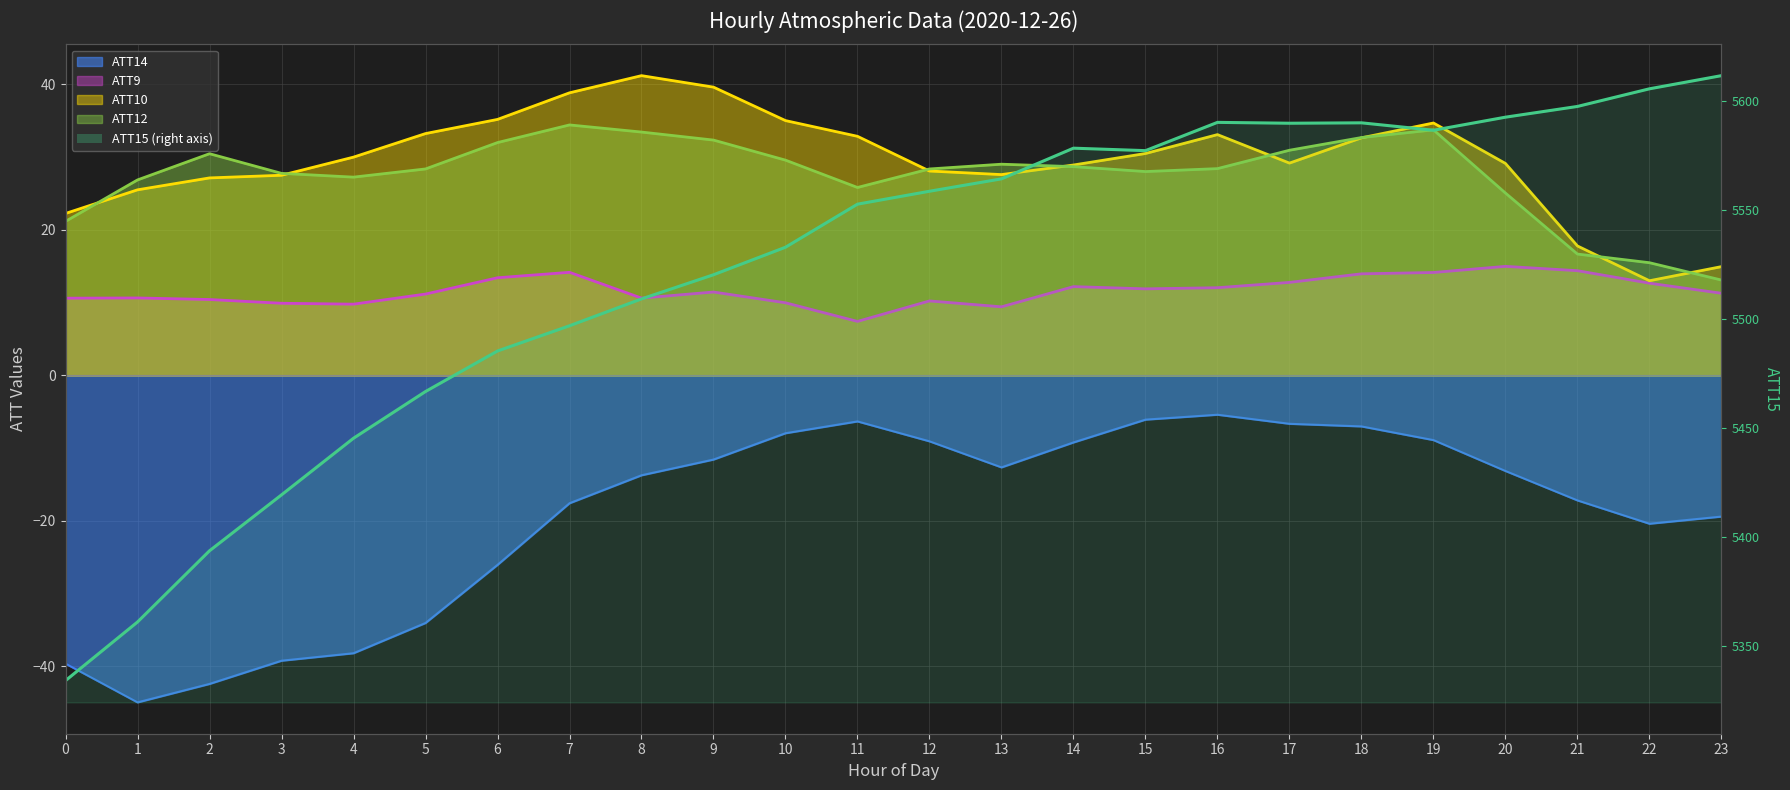

List the labels in order of value, smallest first.

0, 1, 2, 3, 4, 5, 6, 7, 8, 9, 10, 11, 12, 13, 15, 14, 19, 17, 18, 16, 20, 21, 22, 23